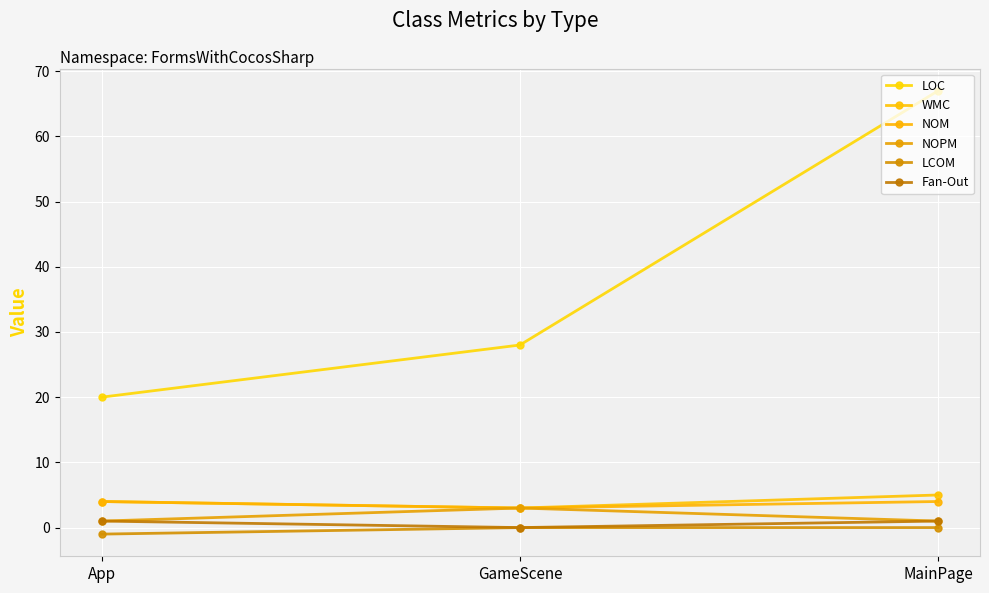

Reading right to left, what are all the values shown in this chart?

LOC: 67	28	20
WMC: 5	3	4
NOM: 4	3	4
NOPM: 1	3	1
LCOM: 0	0	-1
Fan-Out: 1	0	1